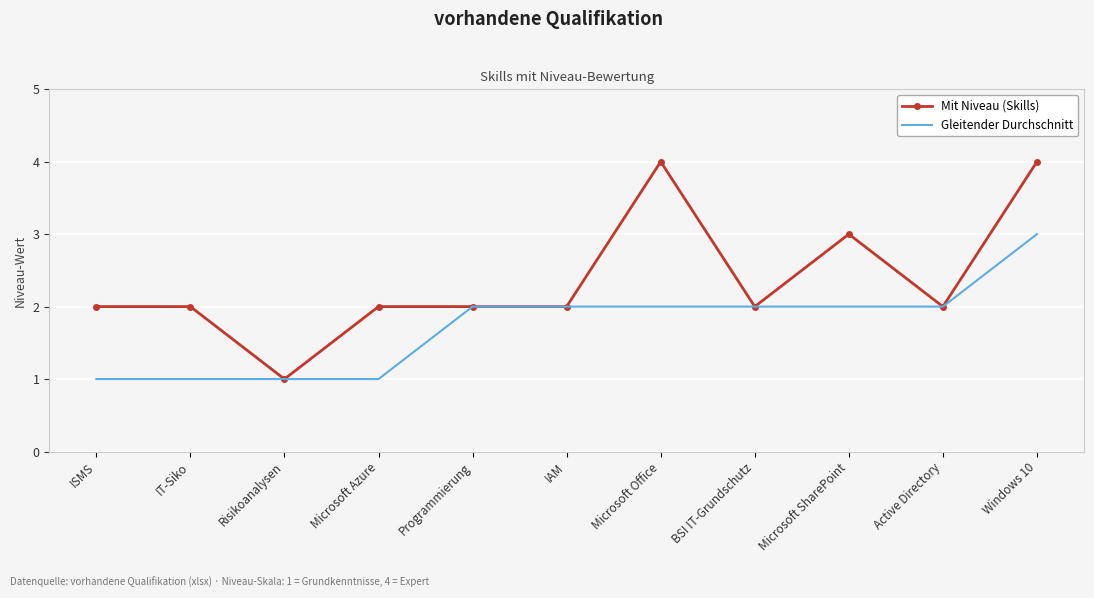

What position from the right is Active Directory?

2